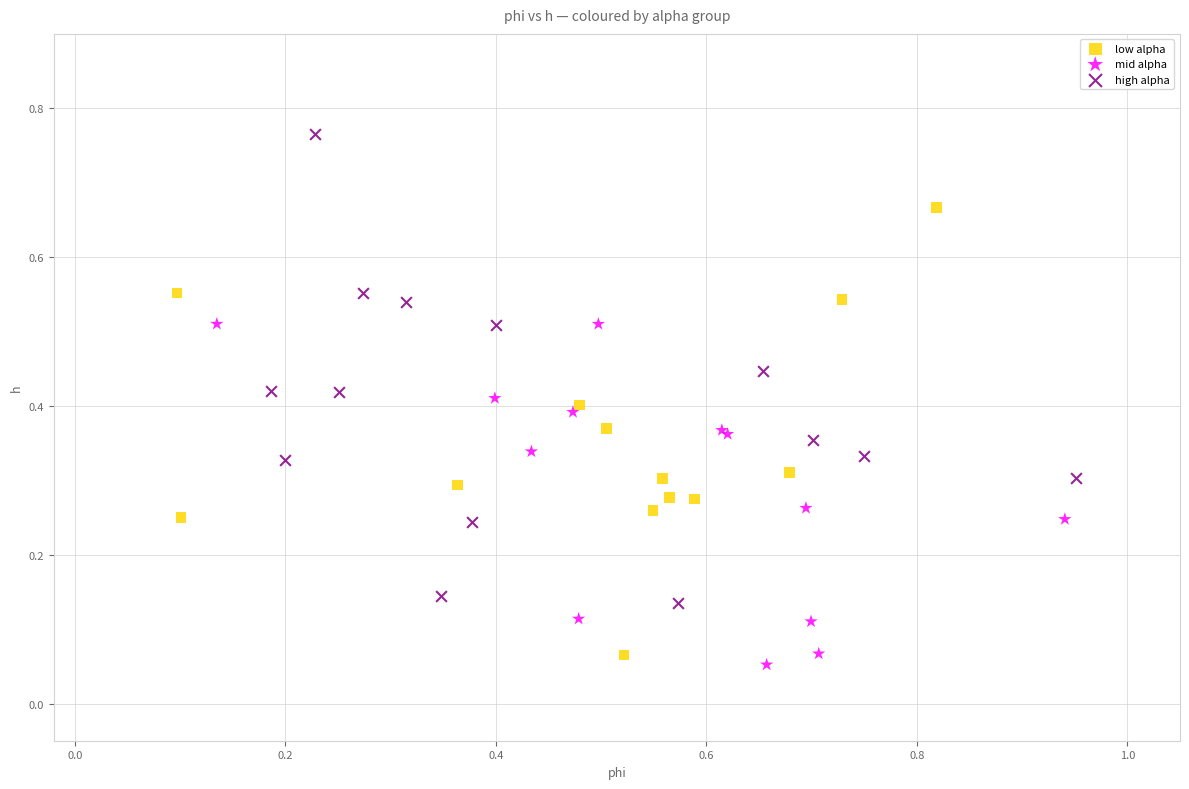

Which series reaches the maximum Y coordinate?

high alpha